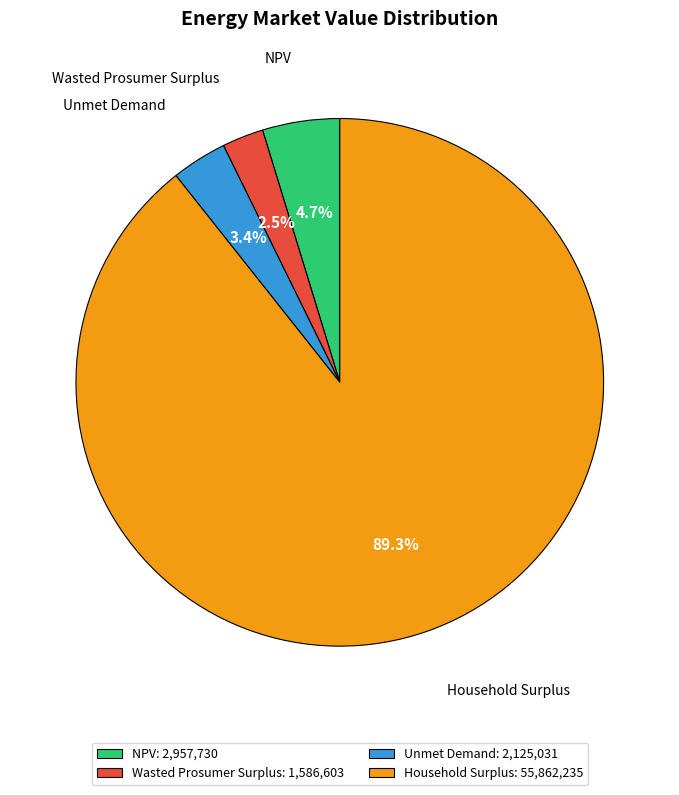

Is there any slice that represents more than half of the pie?

Yes